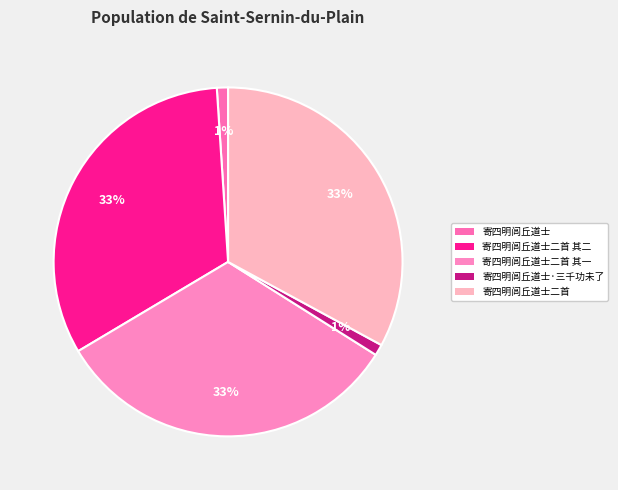

The 寄四明闾丘道士二首 其二 slice represents 45% of the pie. True or false?

False